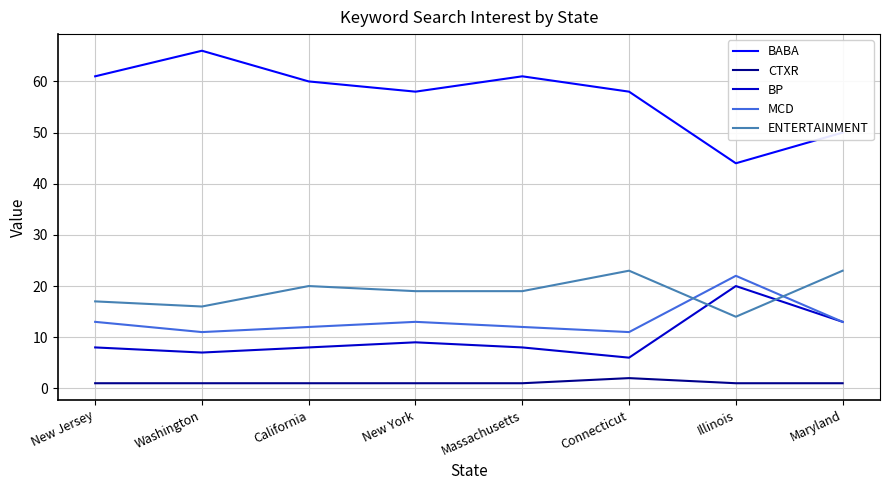

Which label corresponds to the largest value in the chart?

Washington